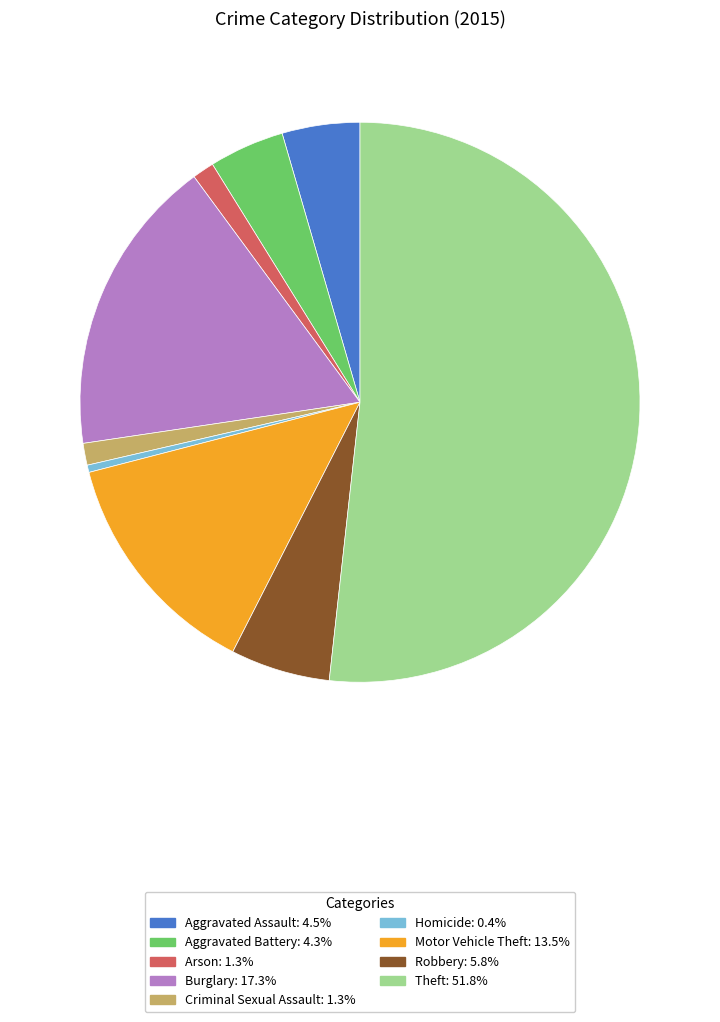

What is the largest slice in the pie chart?

Theft